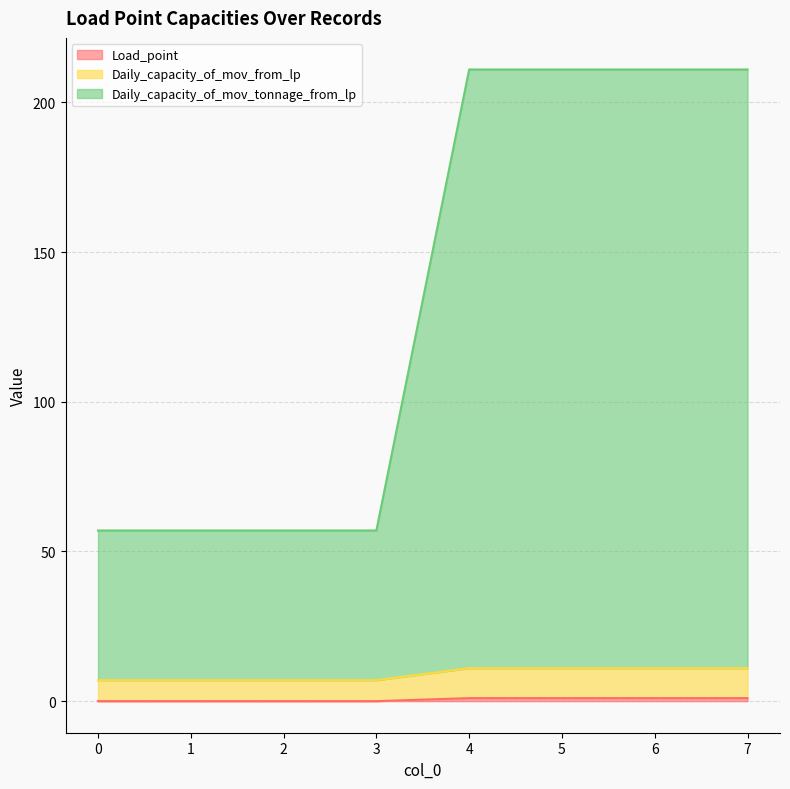

What is the value of the Daily_capacity_of_mov_from_lp point at the 7th from the left?

11